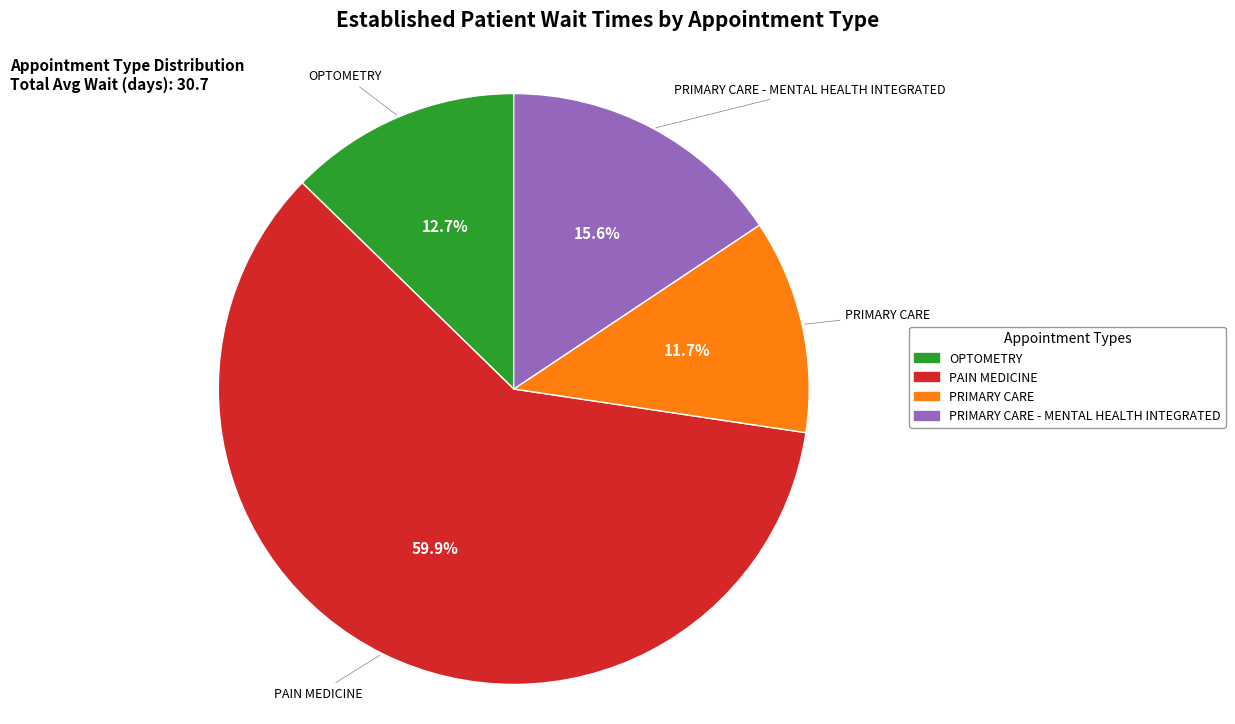

To the nearest percent, what is the difference between the largest and smallest slice percentages?

48%